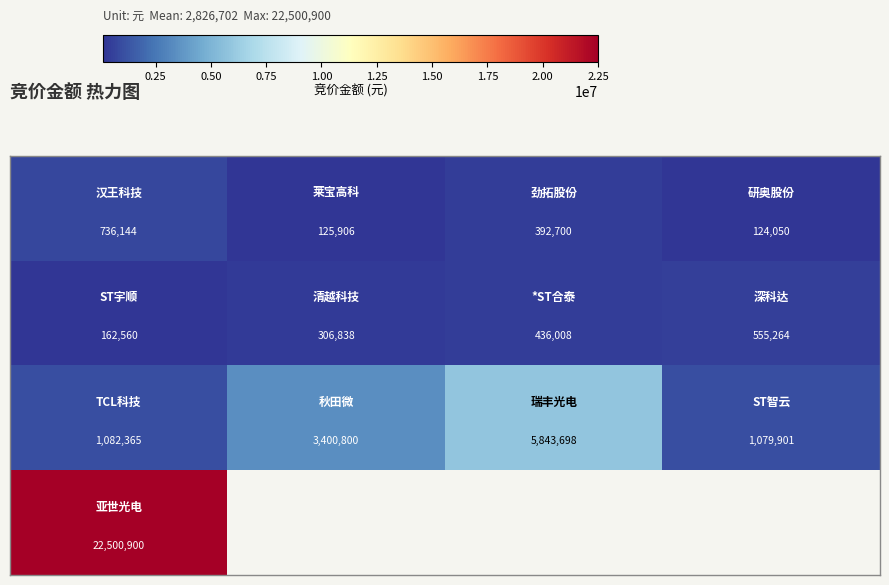

How many data points does each series have?

4